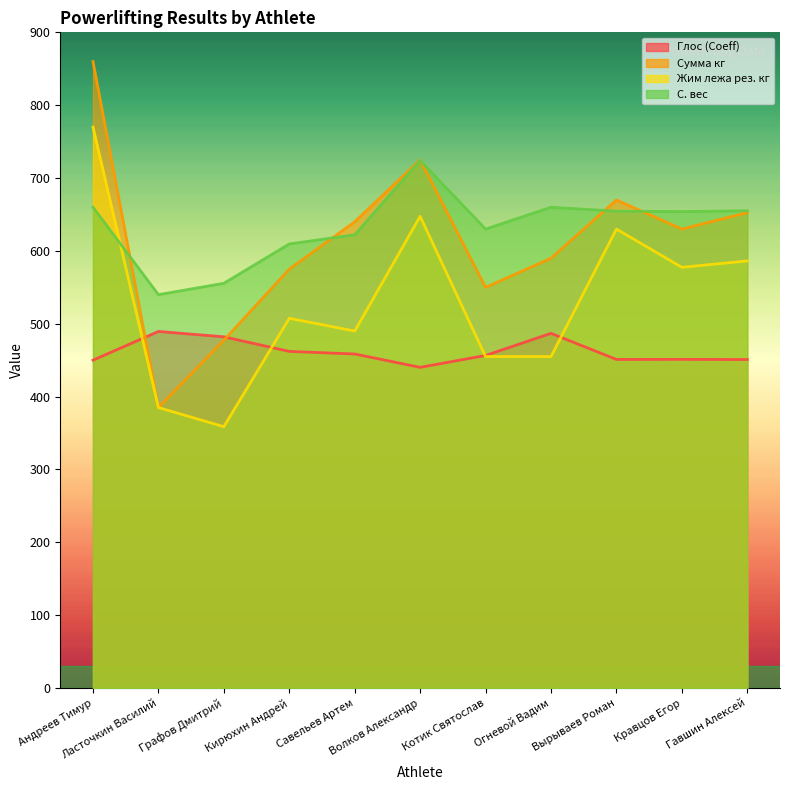

What is the lowest value of the С. вес series?

540.0